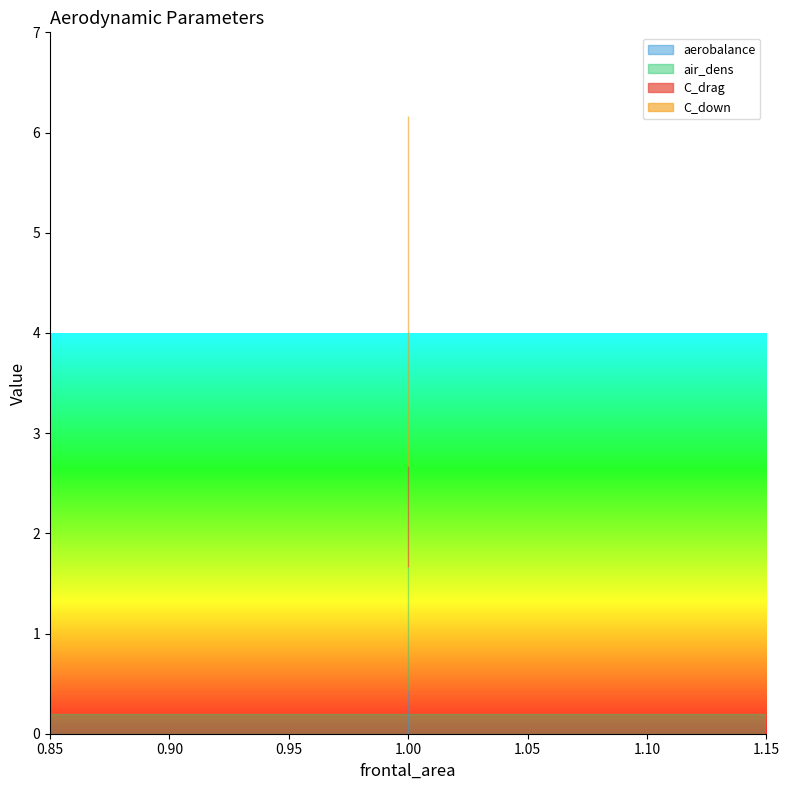

True or false: aerobalance and C_drag cross at least once.

False